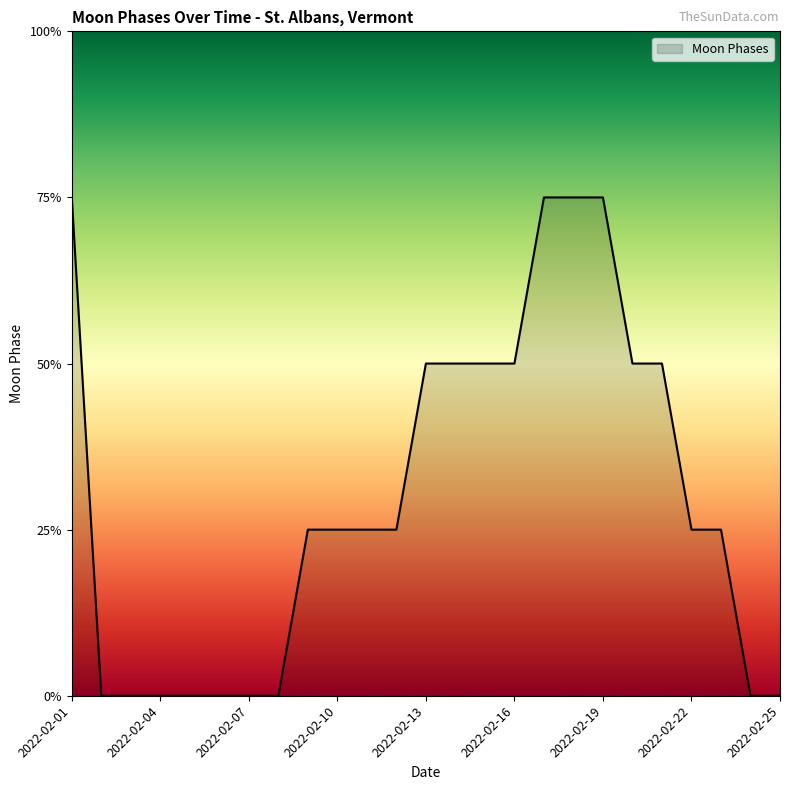

Is this an area chart (filled region under the line)?

Yes